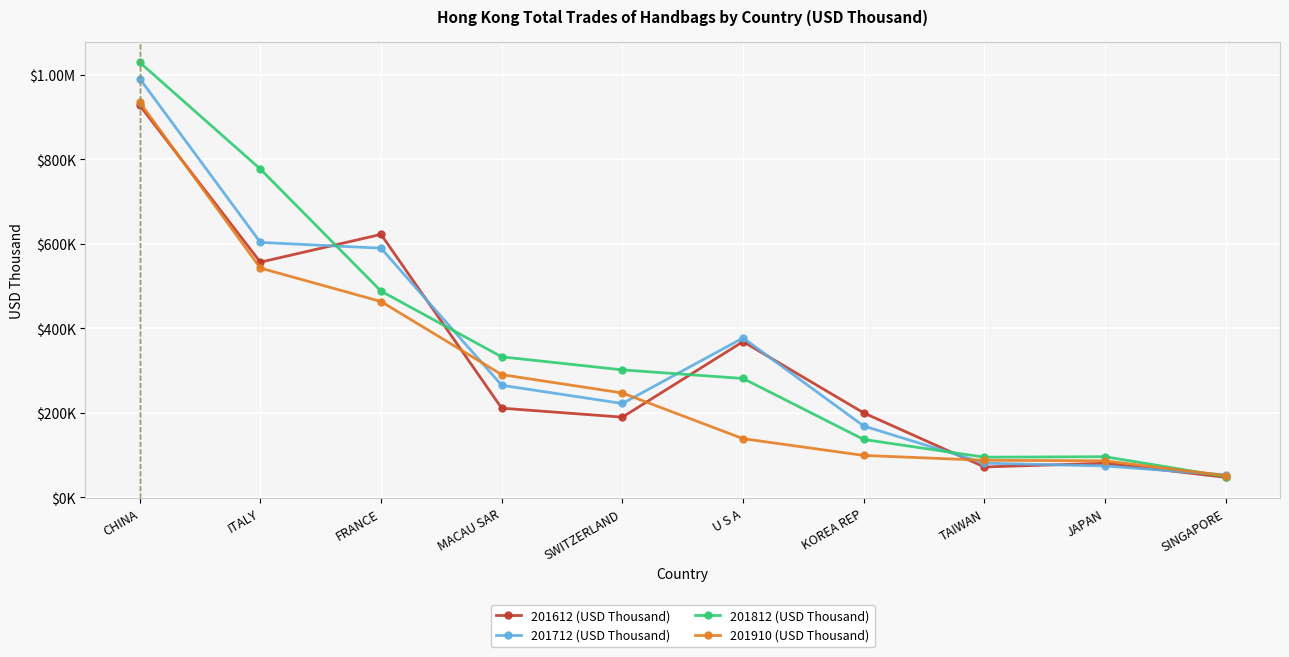

What is the spread (max minus min) of values at U S A?

238476.0